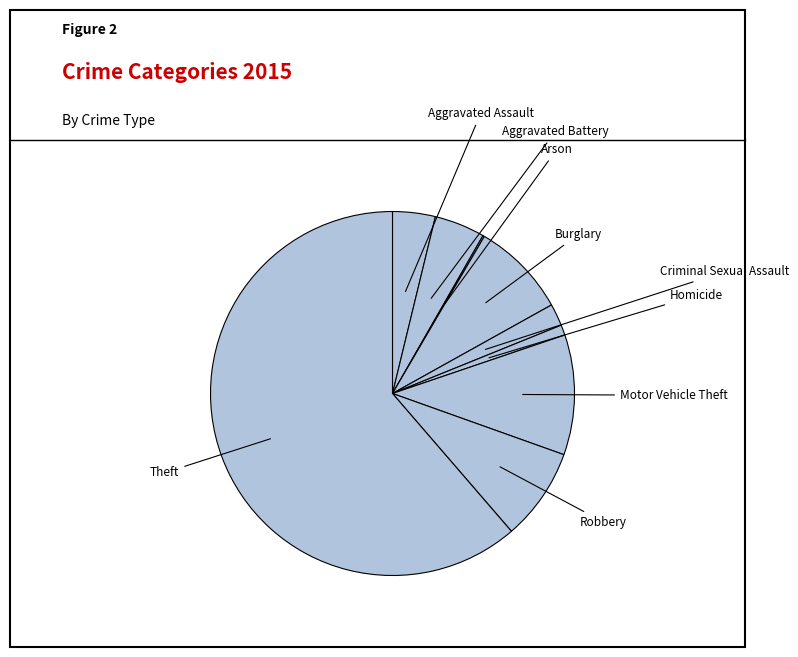

Does any single category account for the majority?

Yes